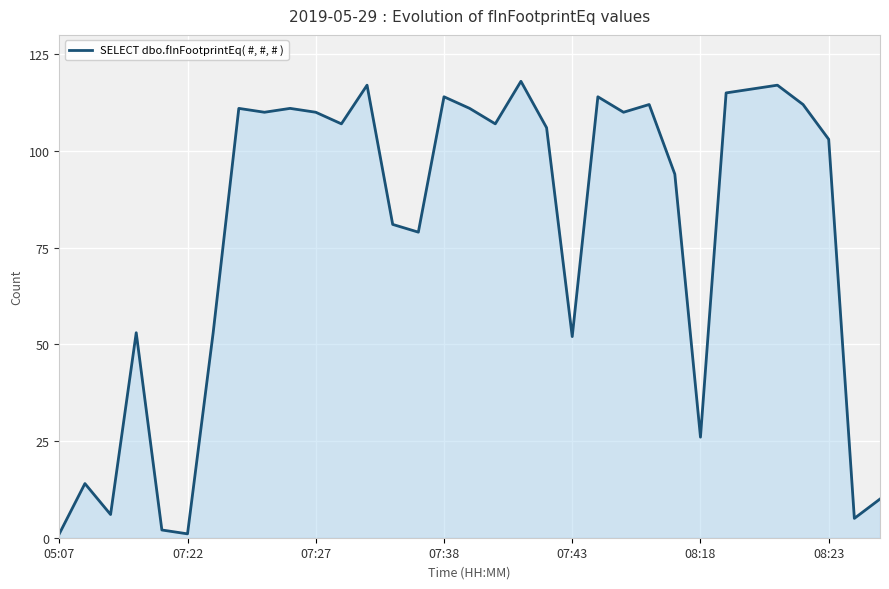

True or false: the data has more than 1 interior local peaks.

True